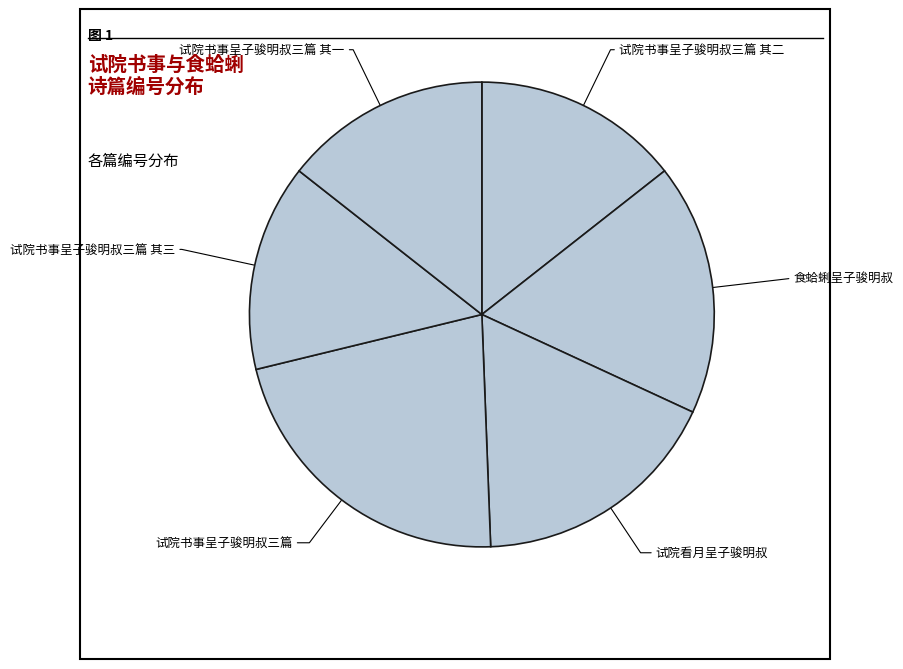

Which category has the biggest portion of the pie?

试院书事呈子骏明叔三篇